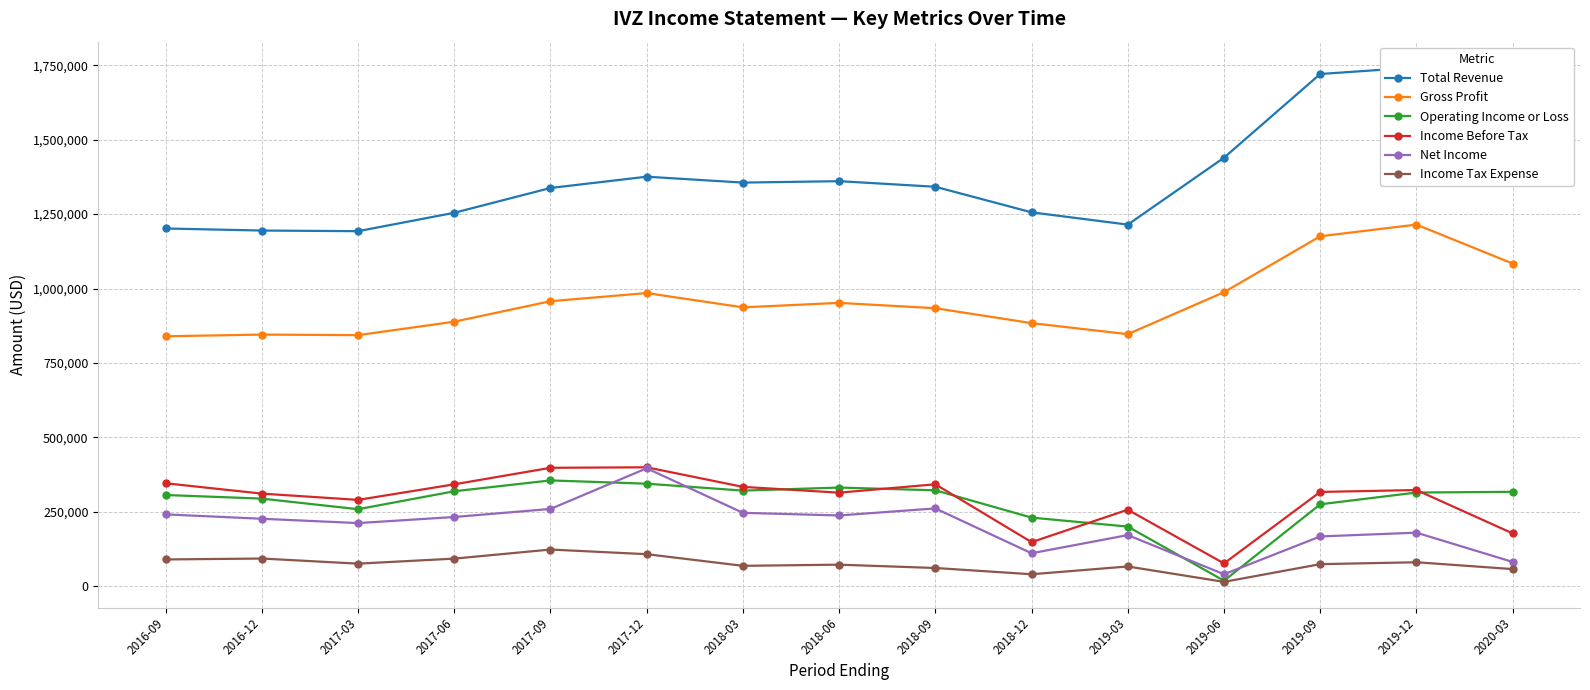

Is it true that Gross Profit equals 284946 at 2016-09?

False